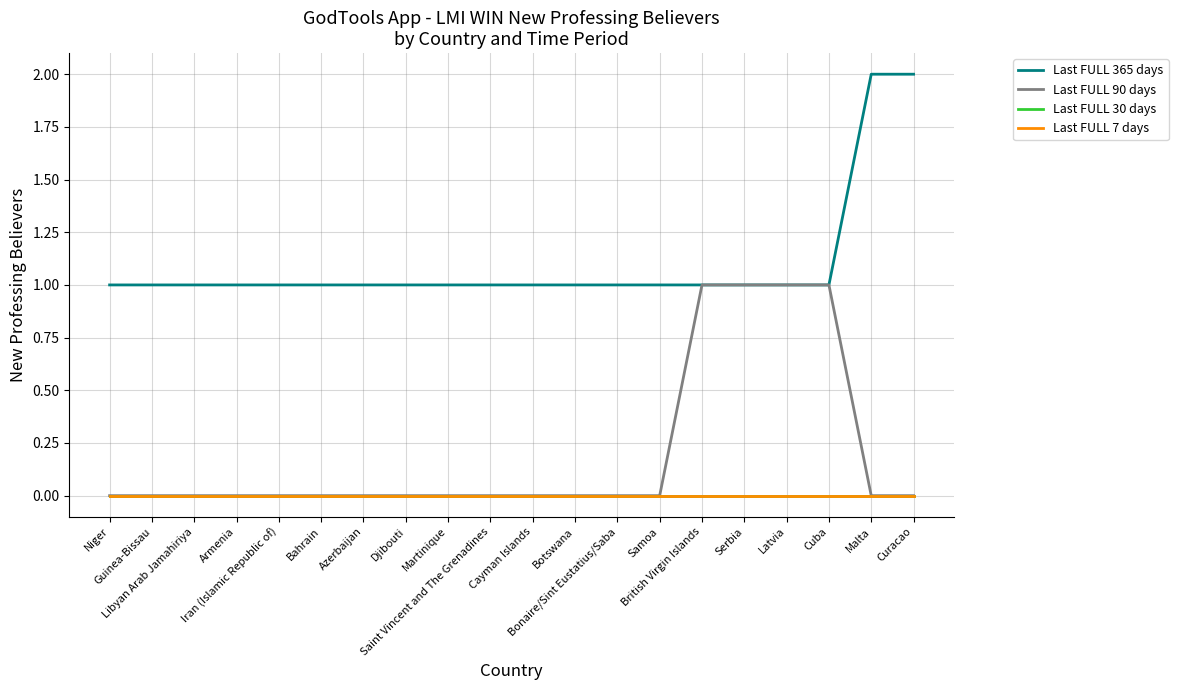

Which category has the highest value in the Last FULL 7 days series?

Niger